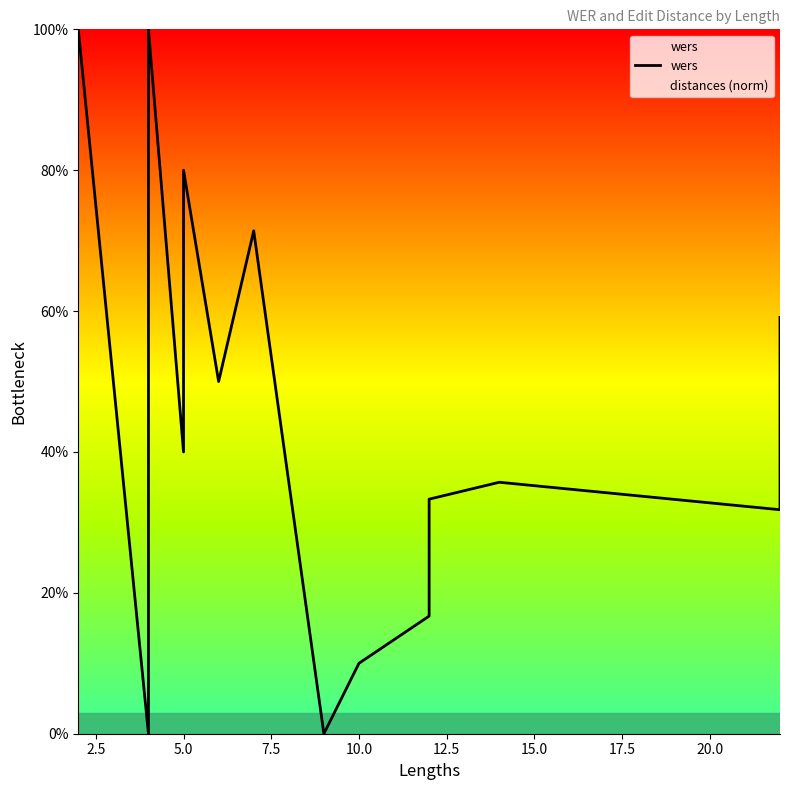

Does the chart have visible grid lines?

No